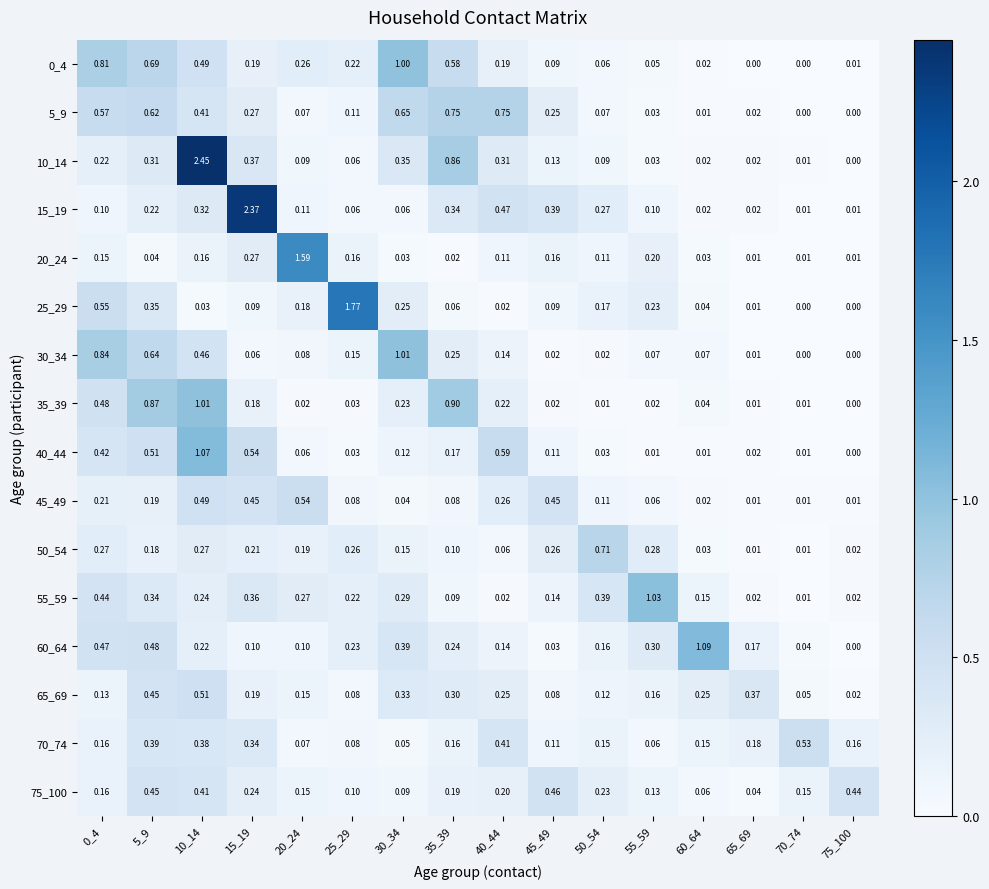

Is the value of 75_100 at 45_49 greater than the value of 10_14 at 65_69?

Yes